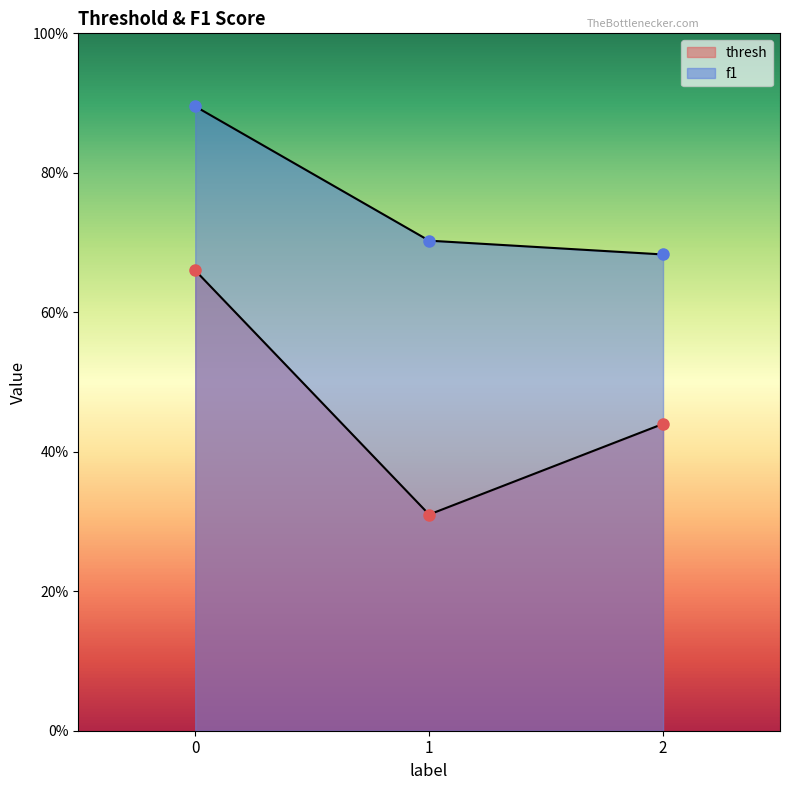

List the series in order of their overall mean, highest first.

f1, thresh